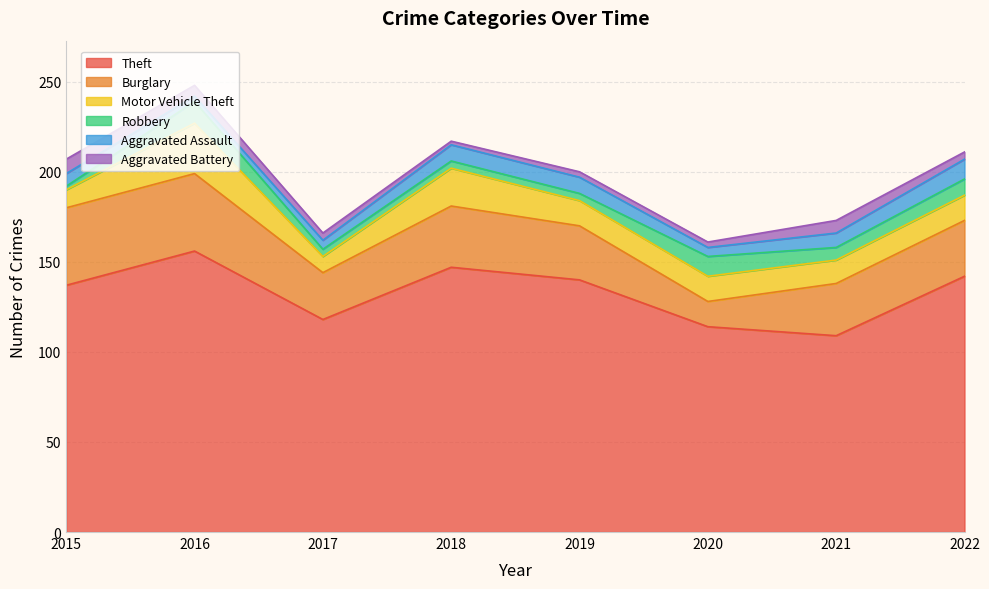

Reading right to left, list all the values displayed in this chart.

Theft: 2022=142	2021=109	2020=114	2019=140	2018=147	2017=118	2016=156	2015=137
Burglary: 2022=31	2021=29	2020=14	2019=30	2018=34	2017=26	2016=43	2015=43
Motor Vehicle Theft: 2022=14	2021=13	2020=14	2019=14	2018=21	2017=9	2016=28	2015=10
Robbery: 2022=9	2021=7	2020=11	2019=4	2018=4	2017=4	2016=12	2015=2
Aggravated Assault: 2022=11	2021=8	2020=5	2019=9	2018=9	2017=5	2016=3	2015=7
Aggravated Battery: 2022=4	2021=7	2020=3	2019=3	2018=2	2017=4	2016=6	2015=8